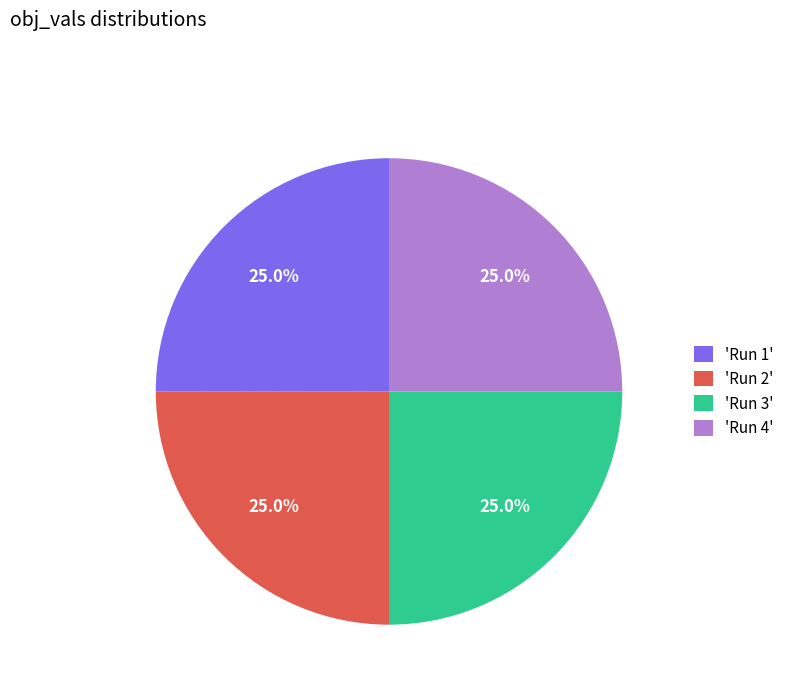

Does any single category account for the majority?

No